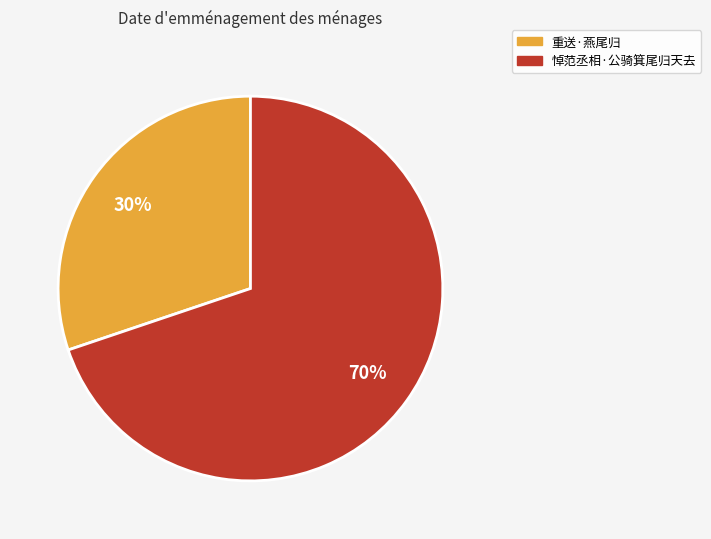

To the nearest percent, what portion does 悼范丞相·公骑箕尾归天去 represent?

70%